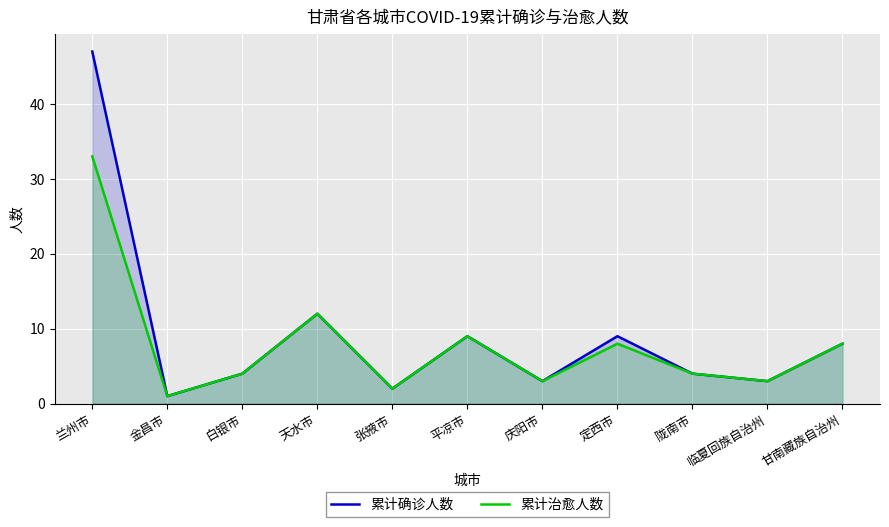

How many interior local peaks does the 累计治愈人数 series have?

3